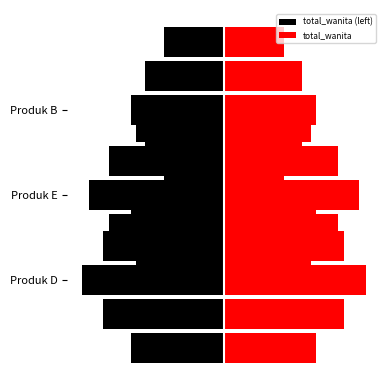

Are the bars grouped side by side (vs. stacked)?

Yes